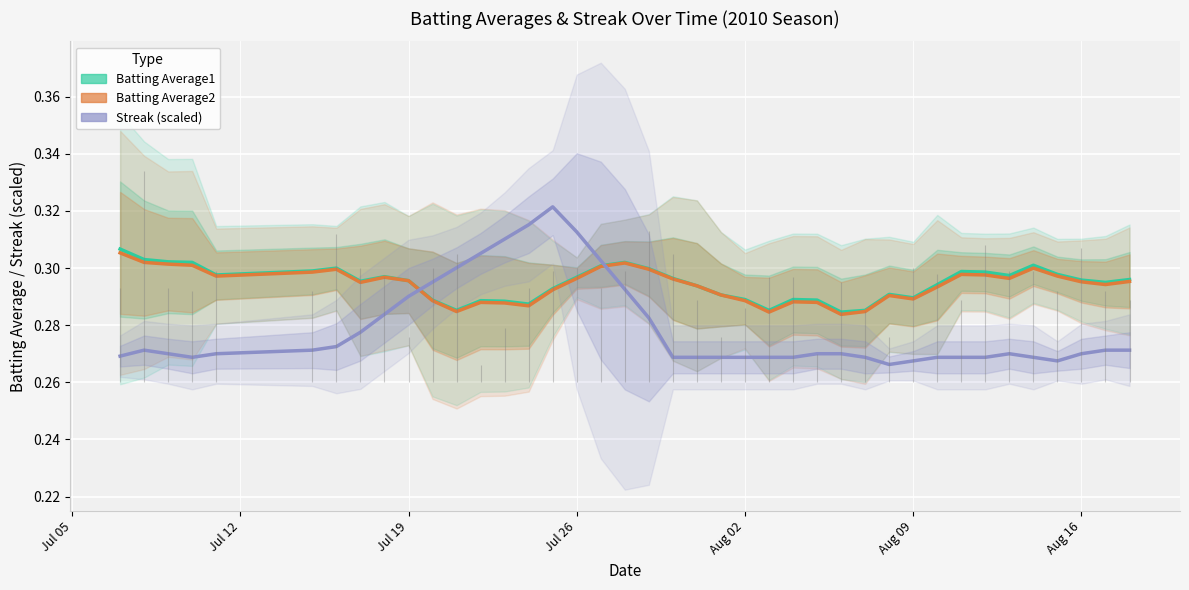

Is it true that Batting Average2 equals 0.4 at Aug 16?

False